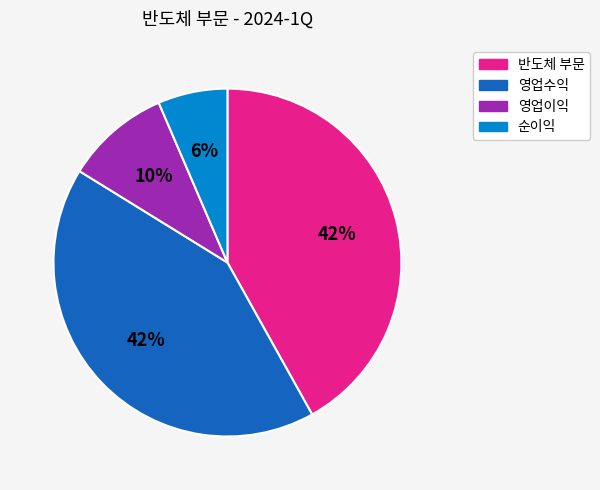

Is the sum of 영업이익 and 반도체 부문 greater than half?

Yes